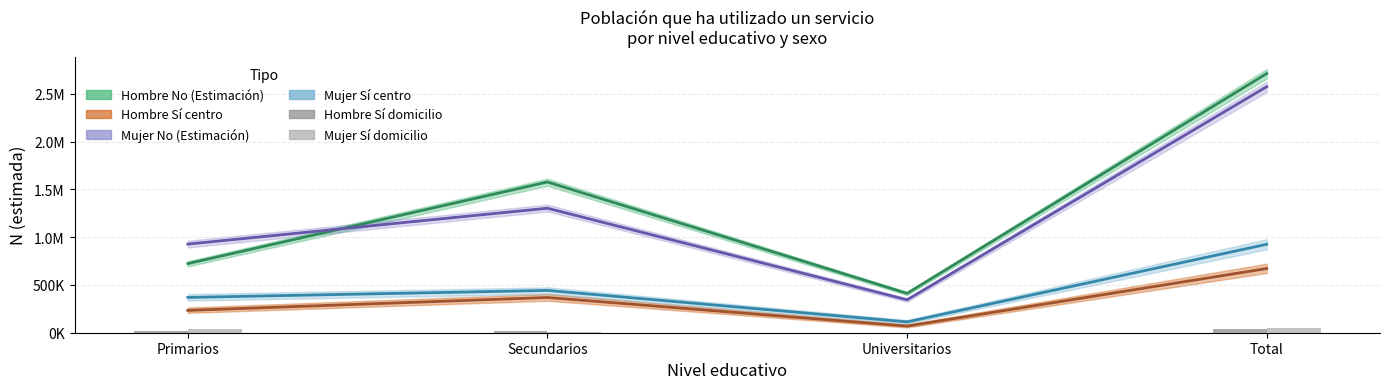

What is the label of the 1st bar from the right?

Total